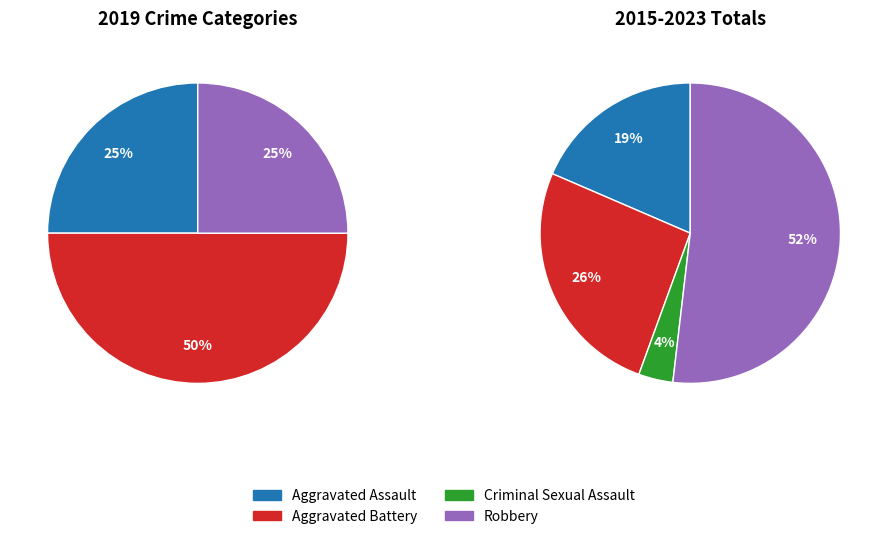

Count the number of slices in the pie.

4